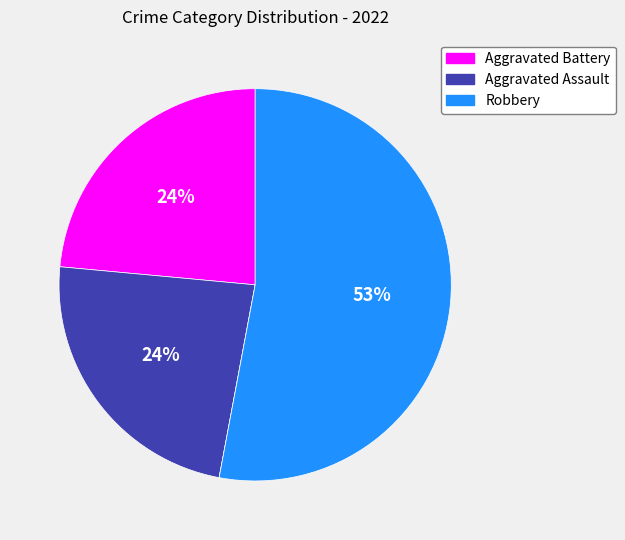

To the nearest percent, what is the average slice percentage?

25%